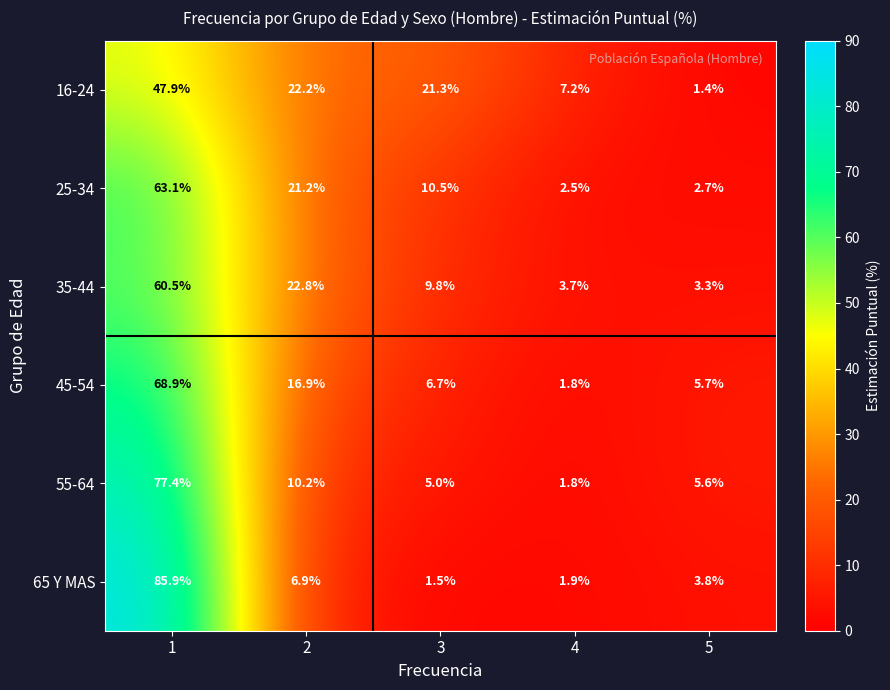

The 25-34 series shows 7.7 at 2. True or false?

False